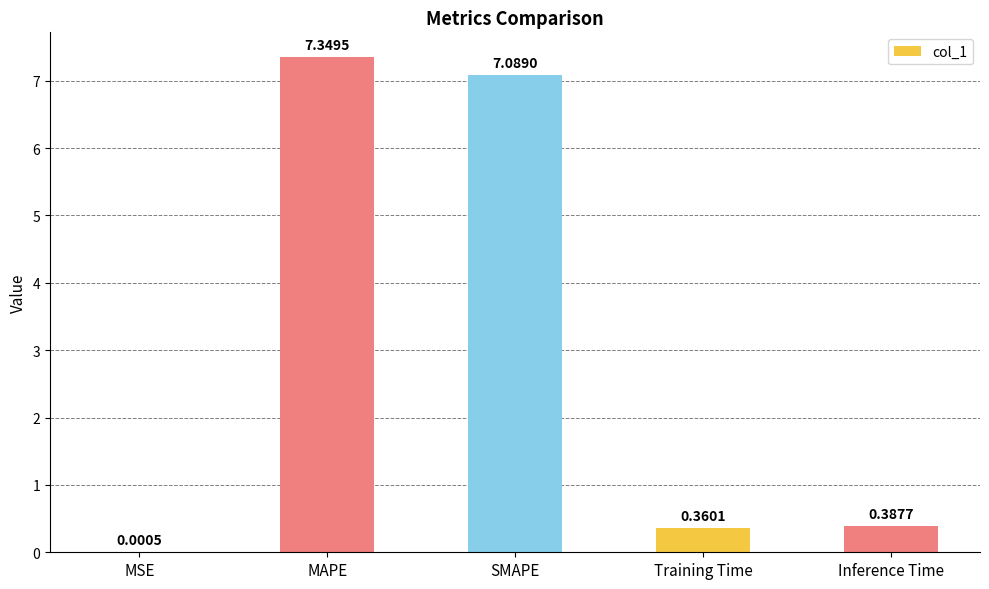

What is the sum of all values?

15.2